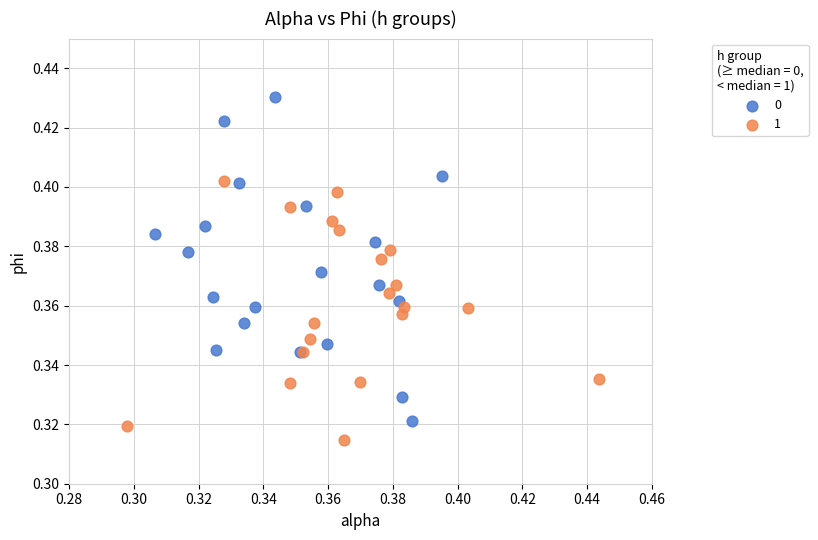

What are all the series names shown in the legend?

0, 1